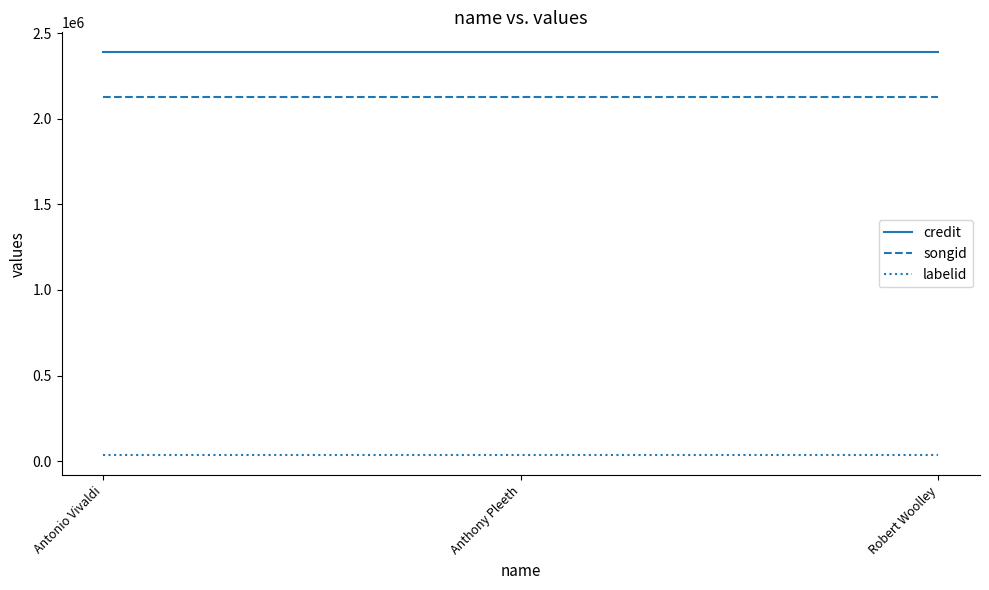

What is the greatest value displayed?

2388895